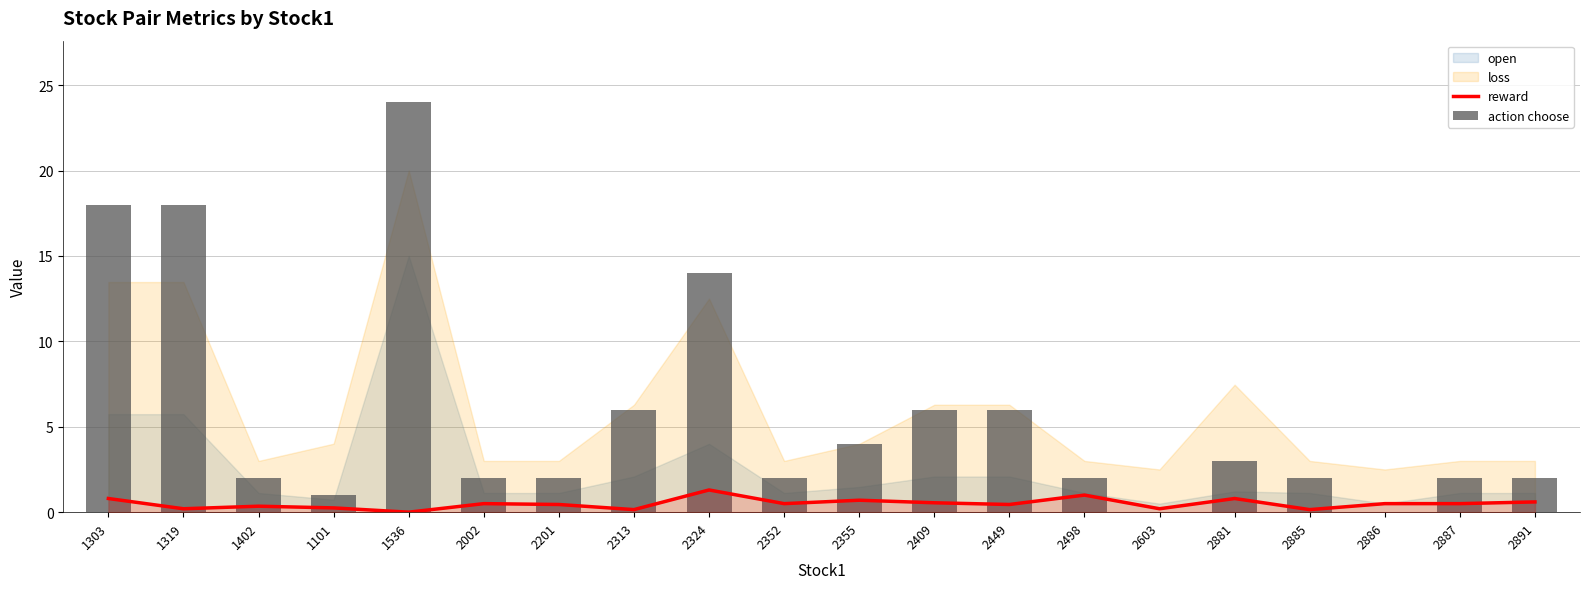

How many groups of bars are there?

20